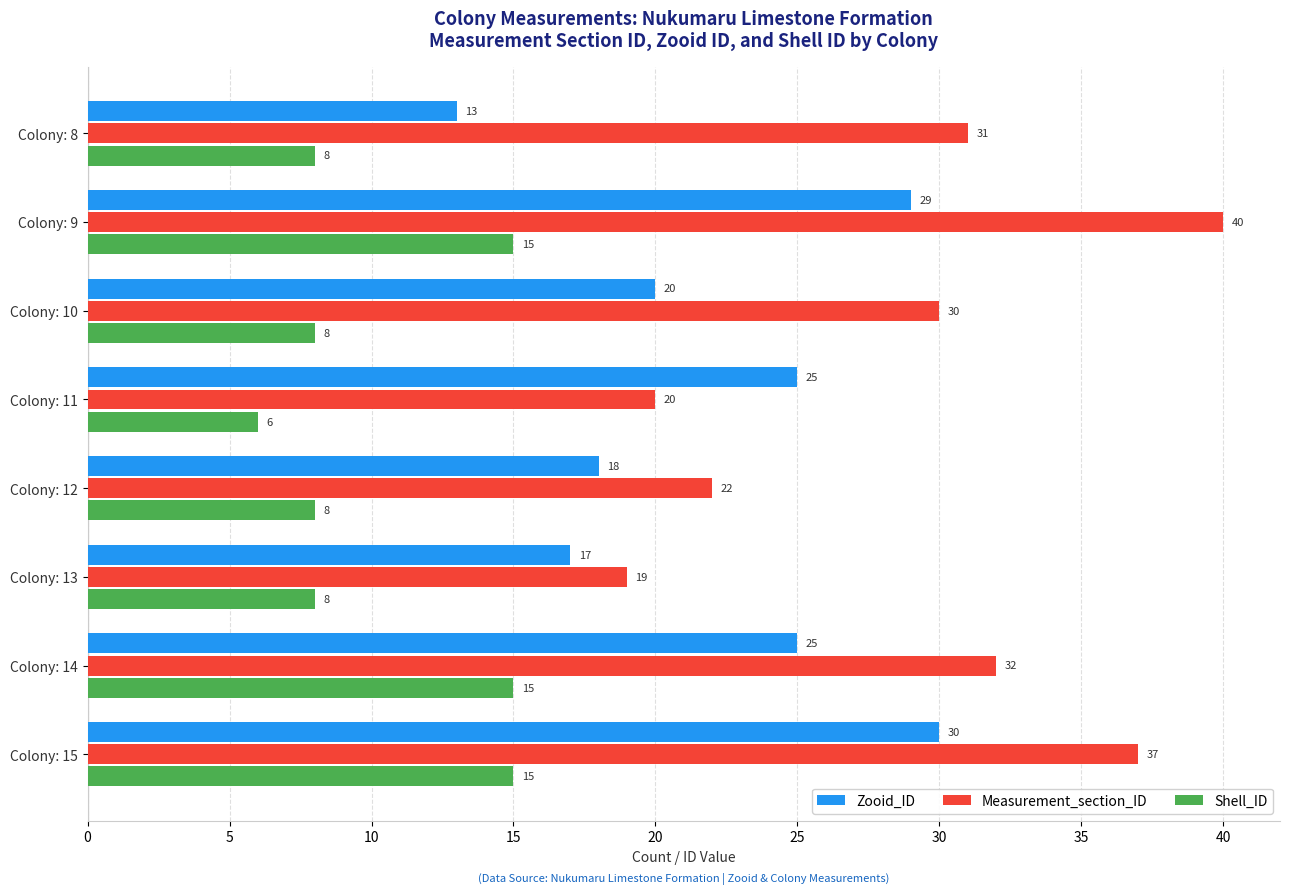

Which series has the largest total across all categories?

Measurement_section_ID